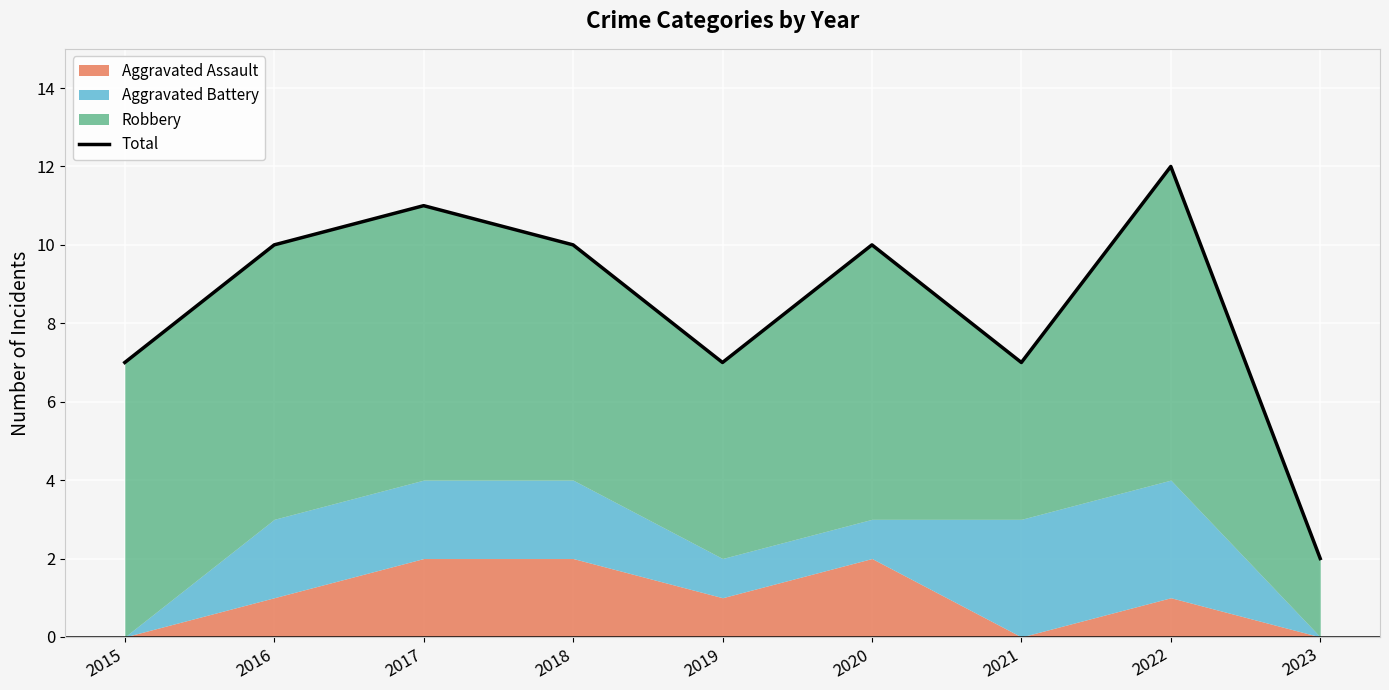

At which category does the chart reach its minimum across all series?

2023